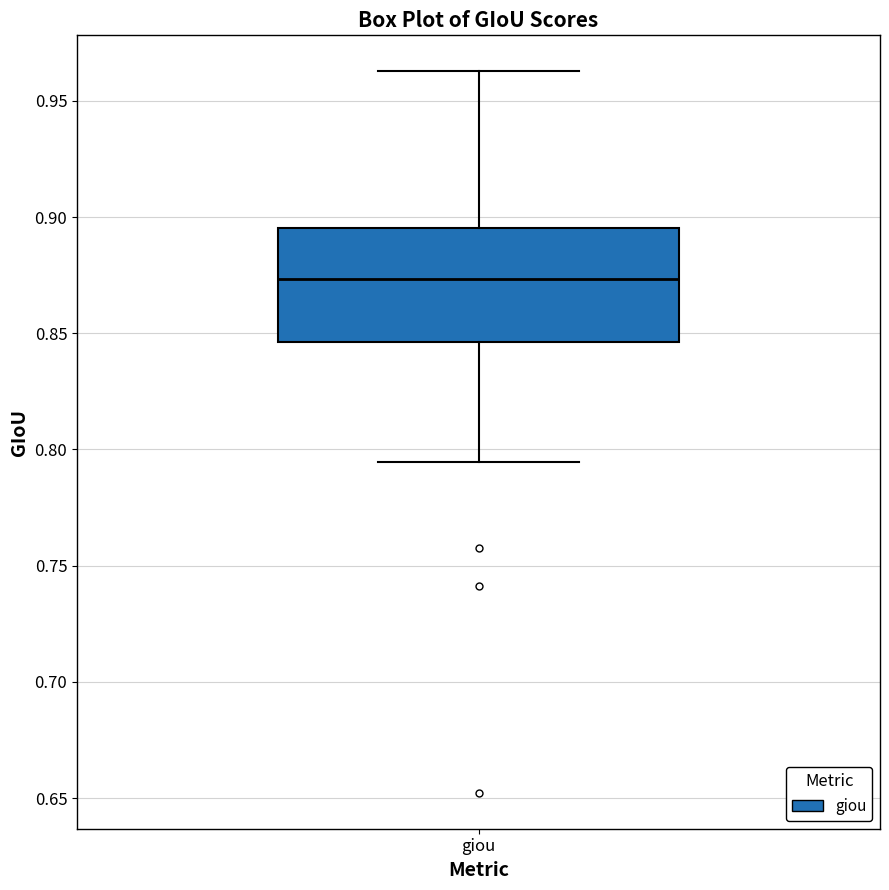

Where does the lower whisker of the box for giou end on the y-axis? The values are not printed on the chart, so give them approximately, as read against the axis.

0.795